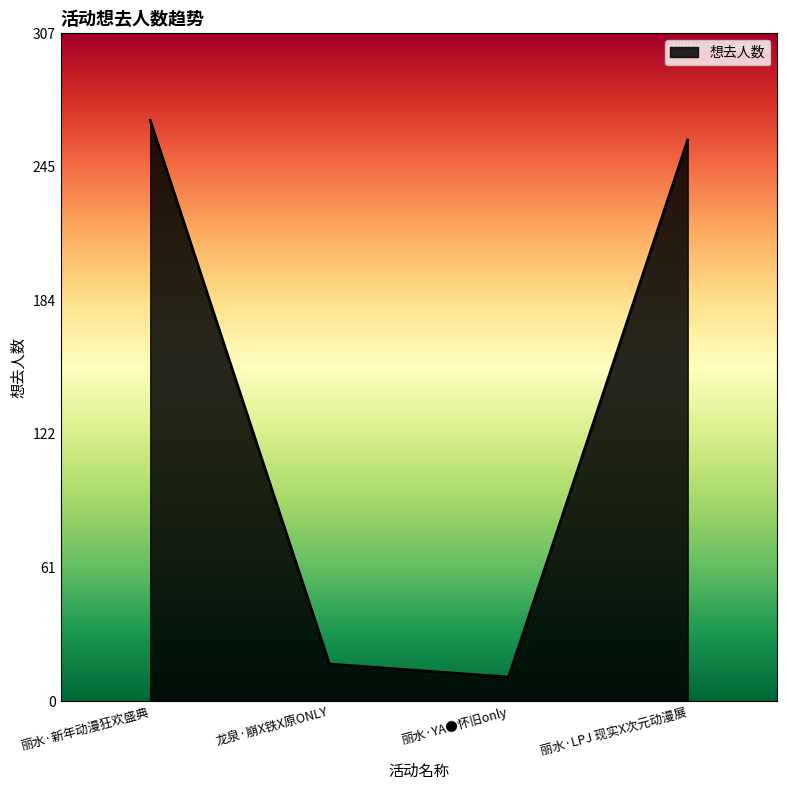

What is the change in value from 丽水·新年动漫狂欢盛典 to 龙泉·崩X铁X原ONLY?

-250